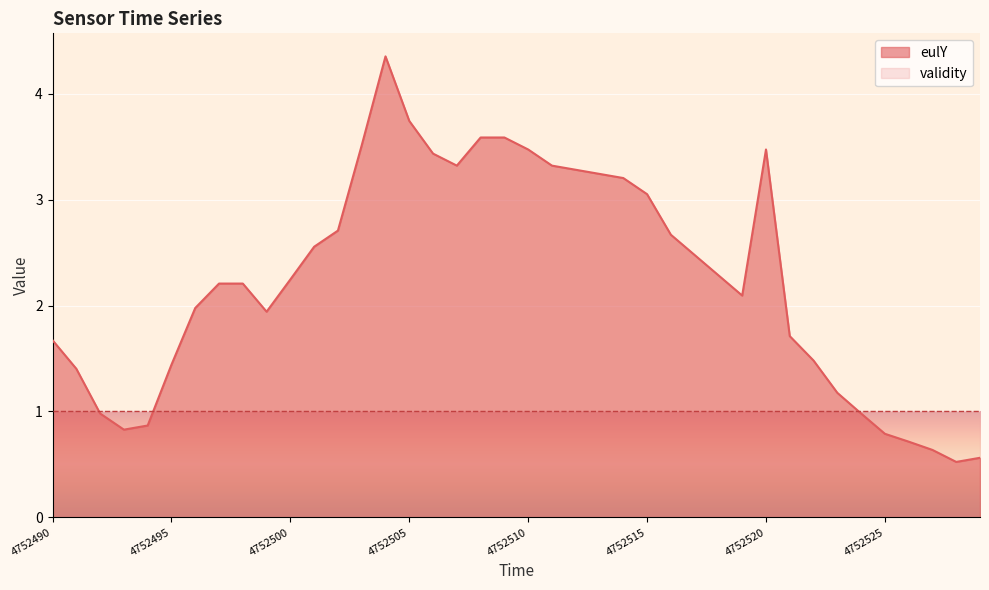

What is the minimum value shown in the chart?

0.5